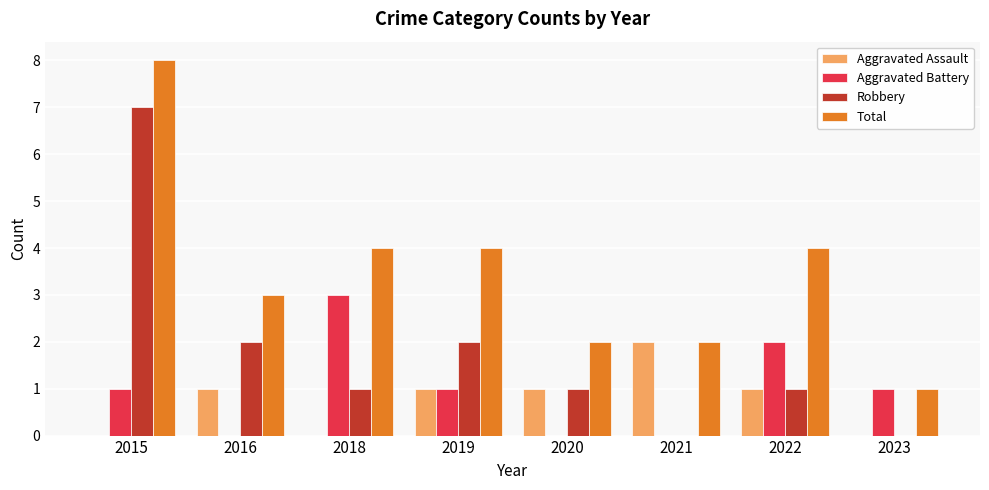

What is the average value of the Aggravated Assault series?

1